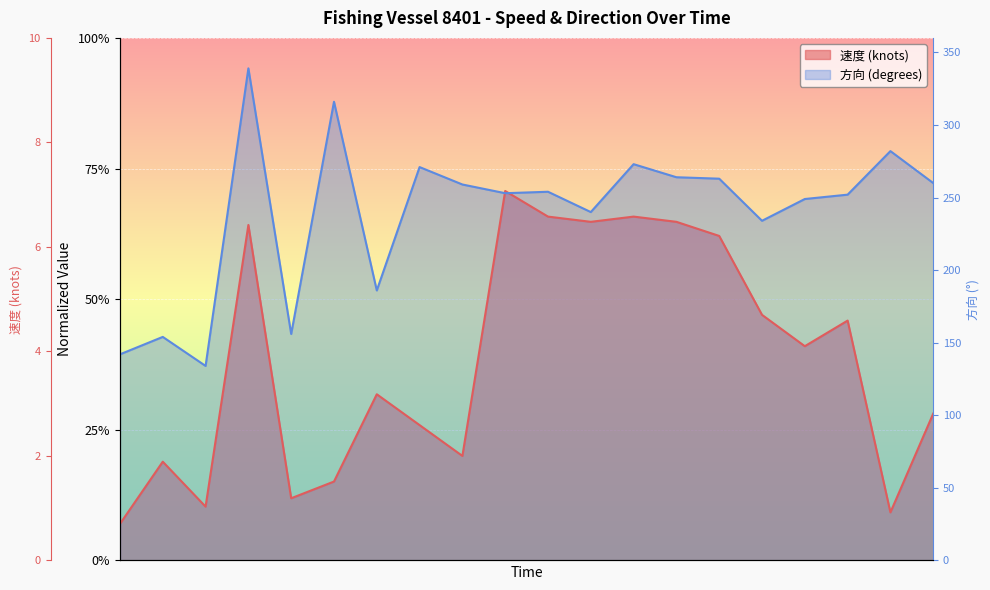

At which label is 速度 closest to 0?

11:54